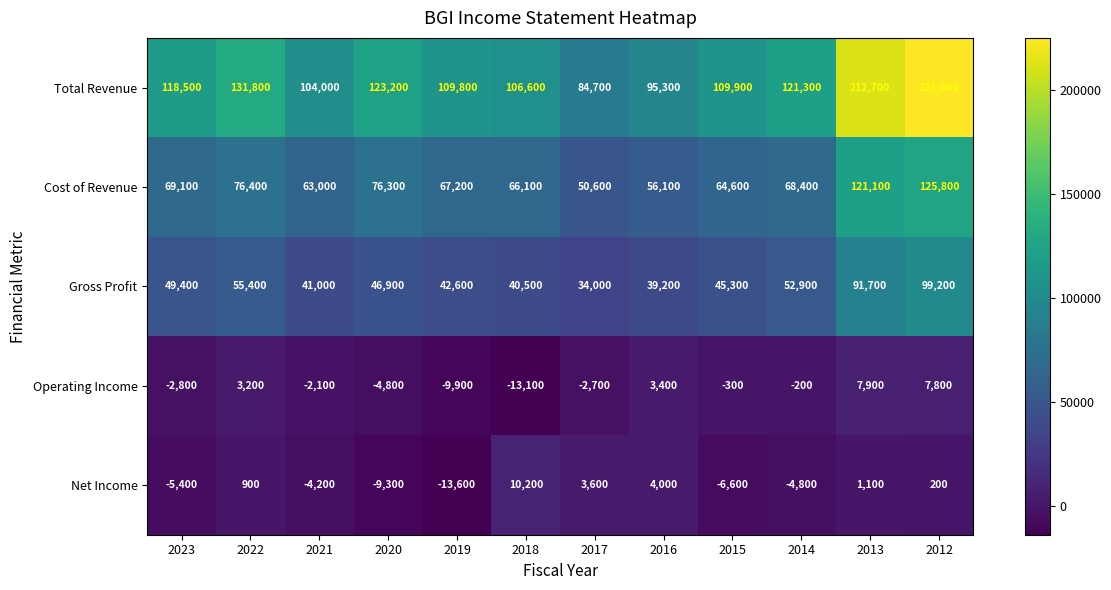

What is the greatest value displayed?

225000